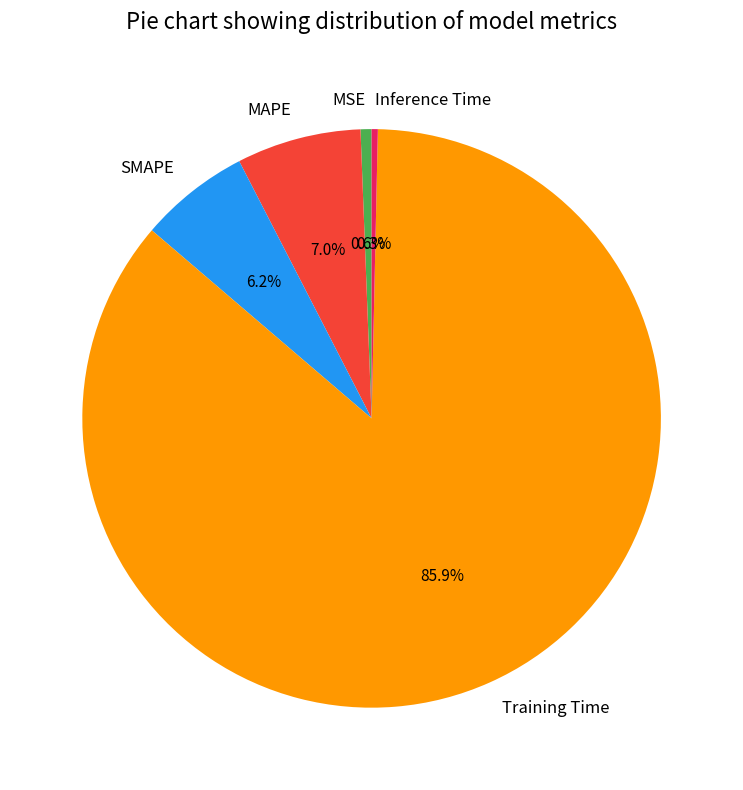

Which has a higher value, MAPE or MSE?

MAPE